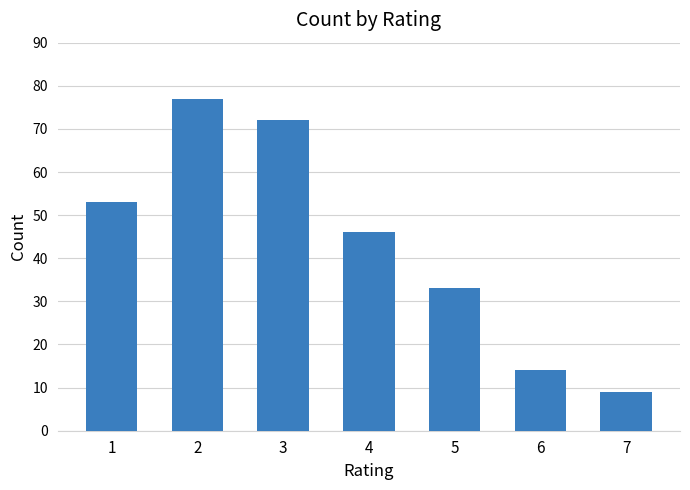

Are the bars grouped side by side (vs. stacked)?

No